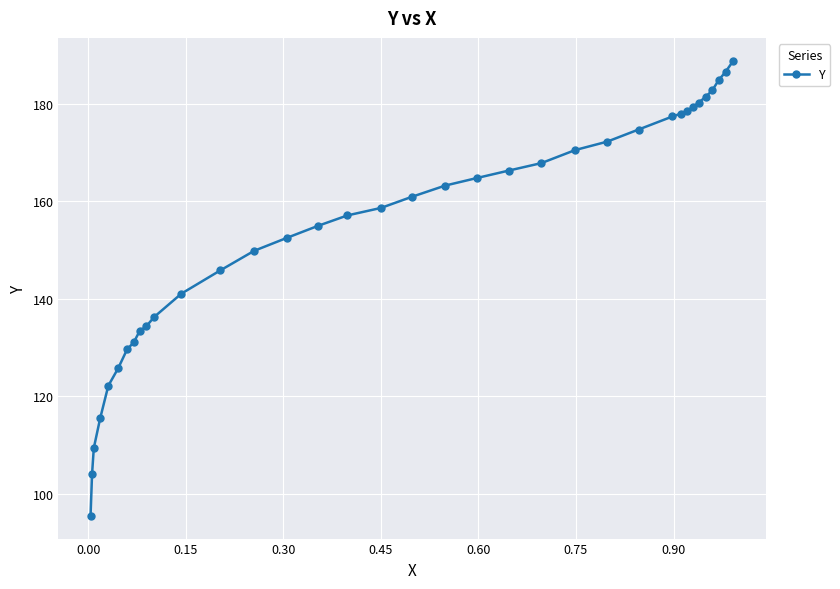

What is the average value?

154.3